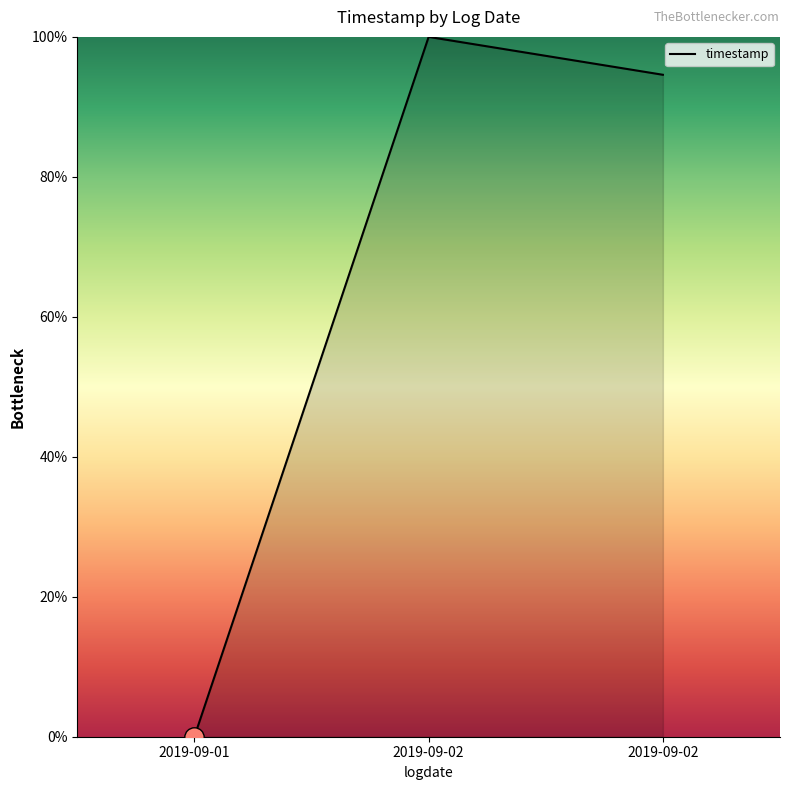

List the labels in order of value, largest first.

2019-09-02, 2019-09-02, 2019-09-01